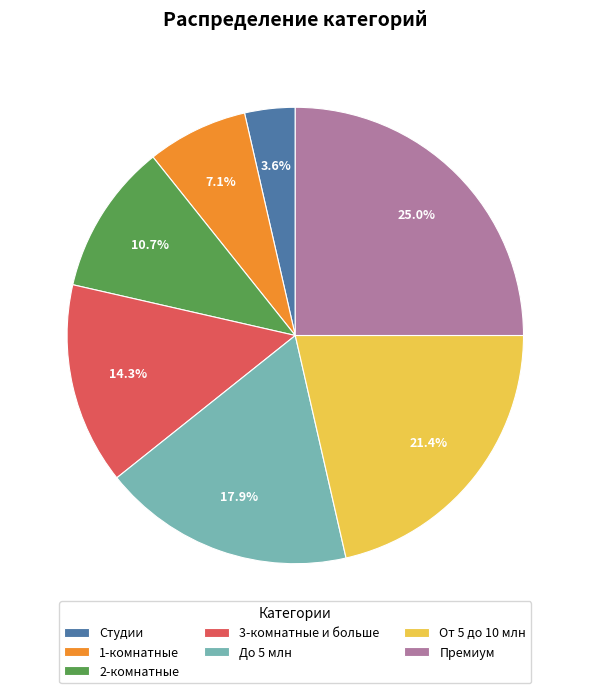

What portion of the pie excludes Студии?

96.4%